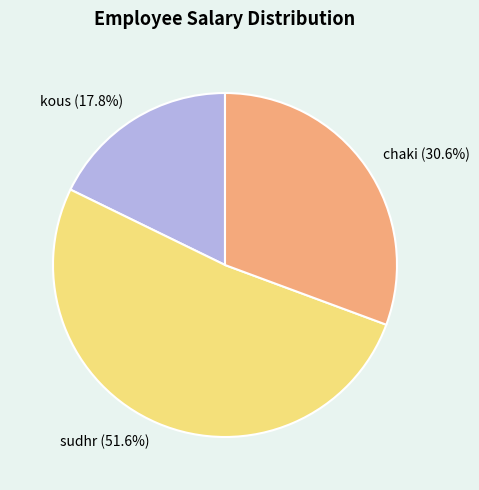

To the nearest percent, what is the difference between the kous and sudhr slice percentages?

34%